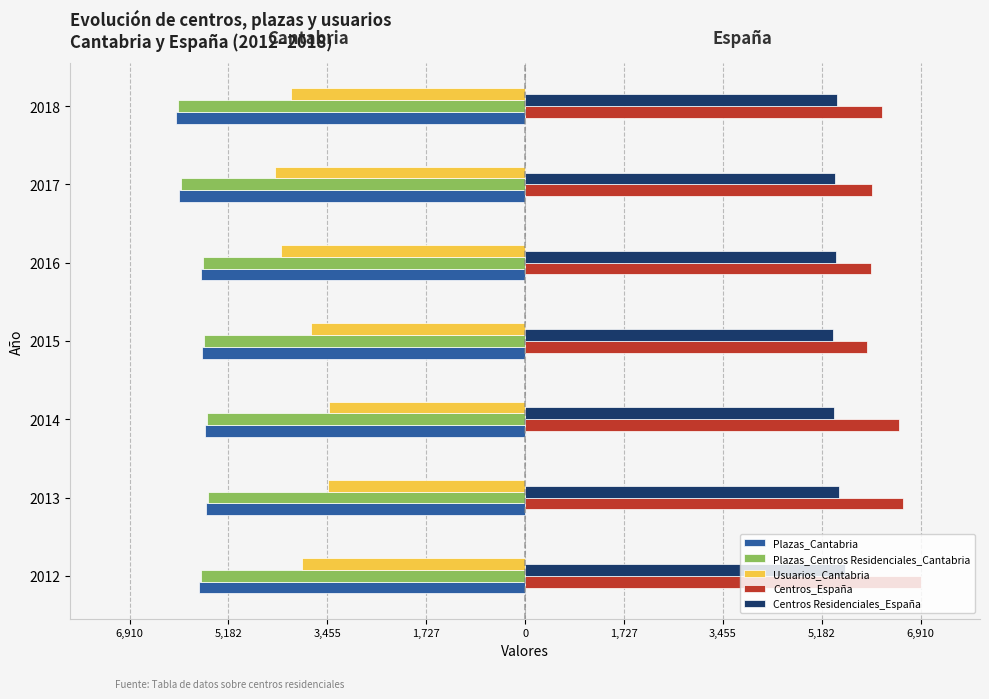

What is the difference between the second highest and minimum values in the Usuarios_Cantabria series?

914